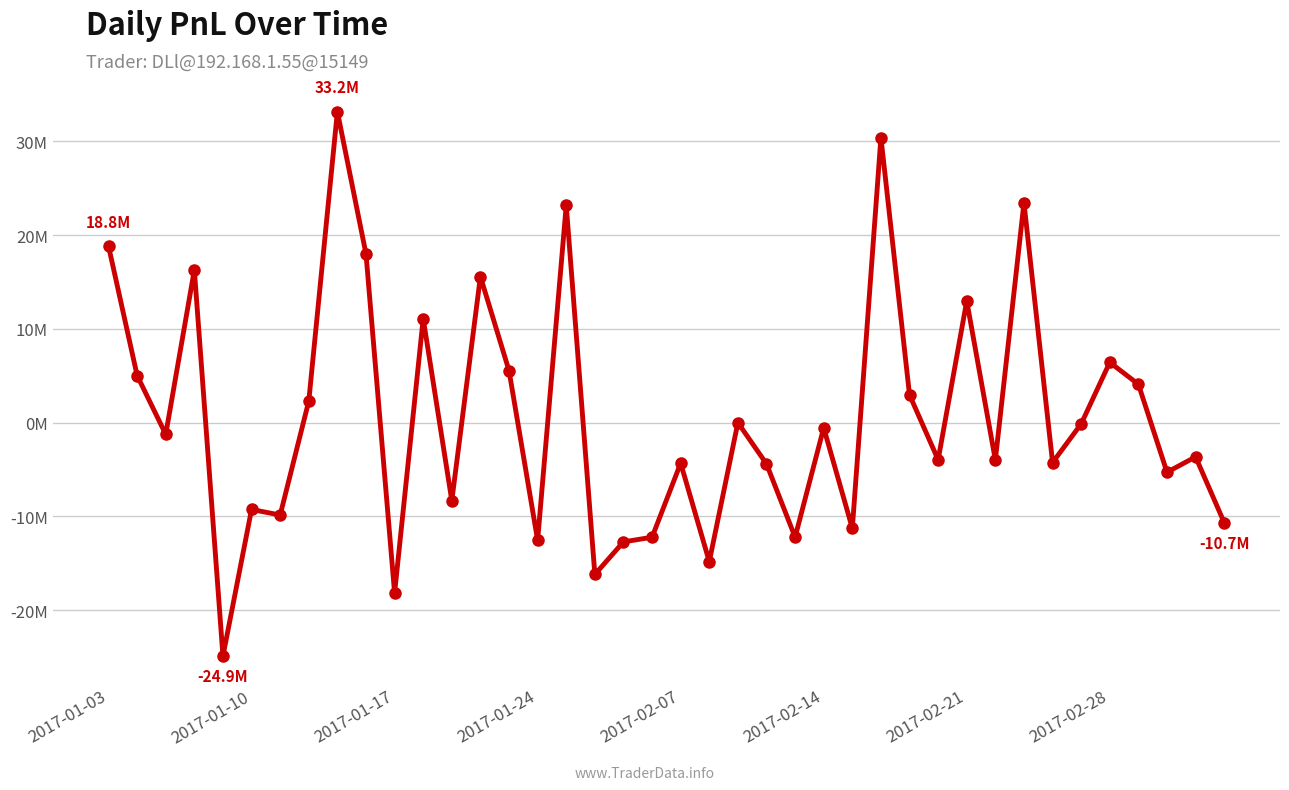

Does the chart have visible grid lines?

Yes